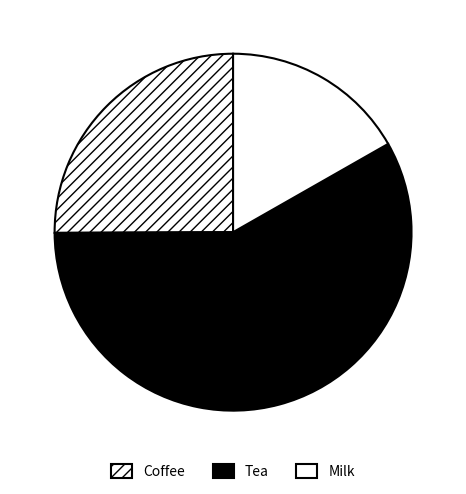

Count the number of slices in the pie.

3